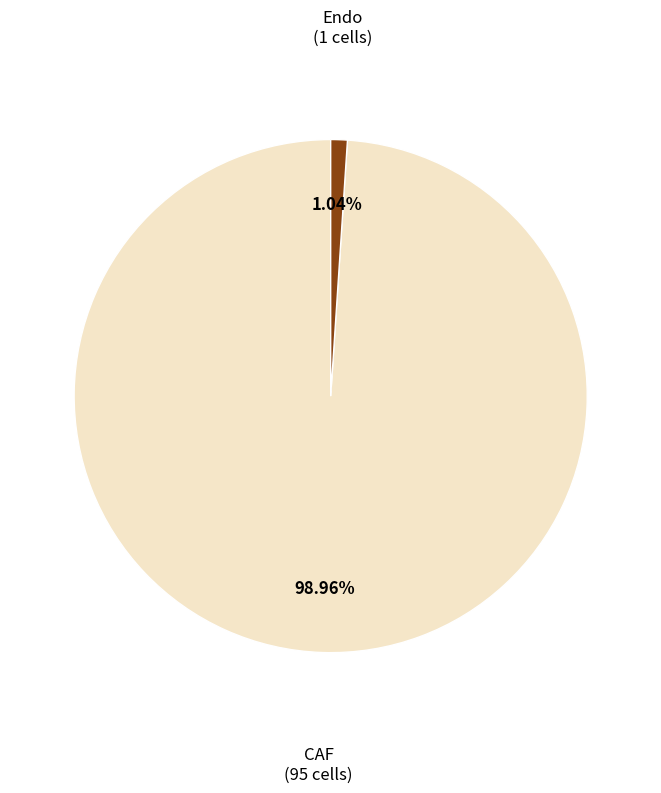

The Endo slice represents 11% of the pie. True or false?

False